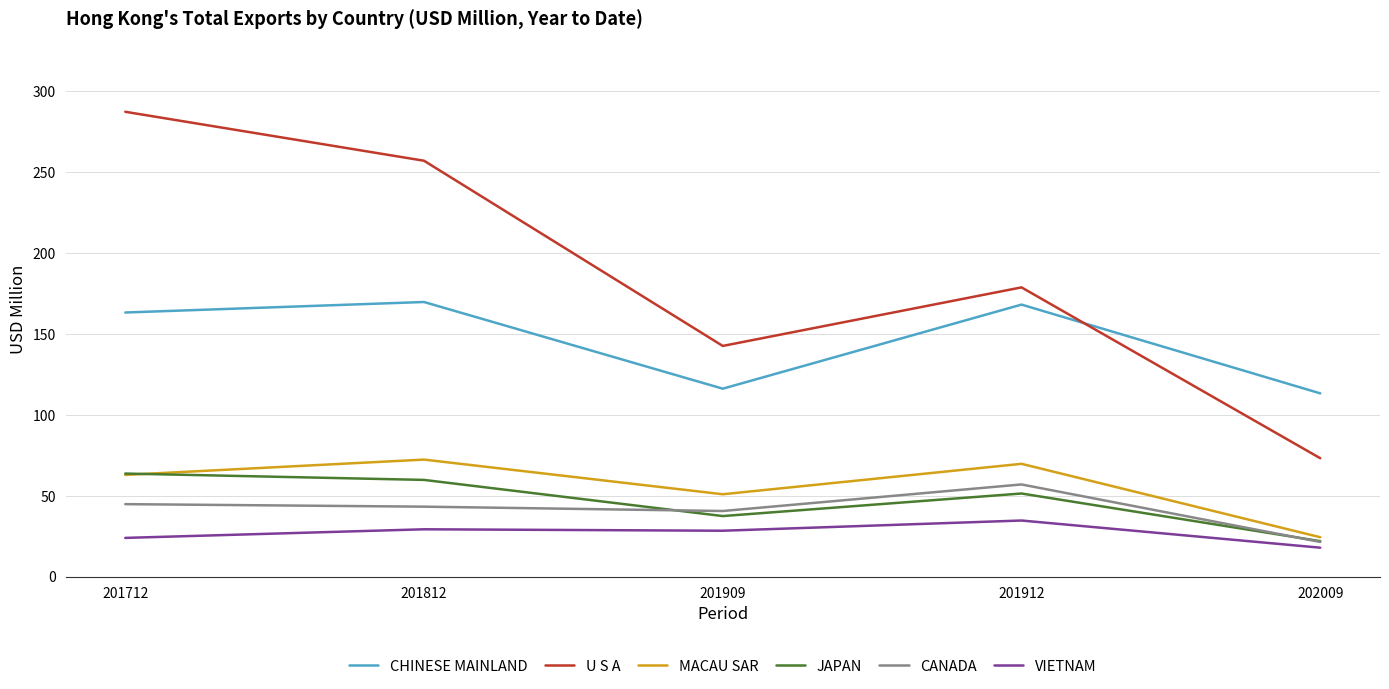

Which category has the lowest value in the CHINESE MAINLAND series?

202009